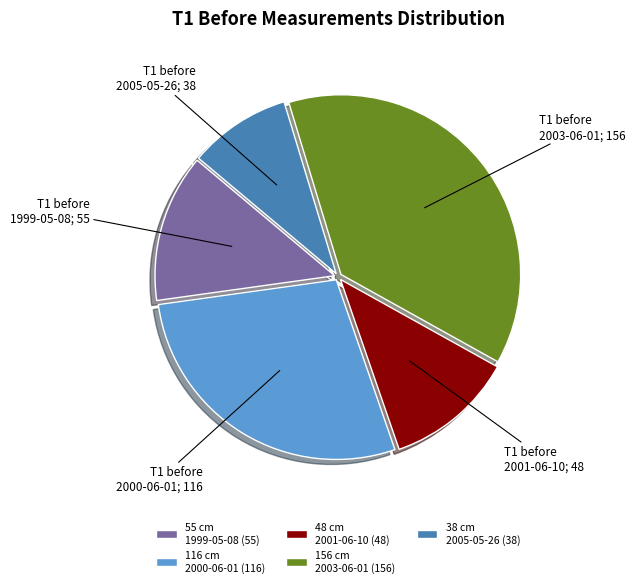

Combined, do 156 cm 2003-06-01 (156) and 55 cm 1999-05-08 (55) account for over 50%?

Yes